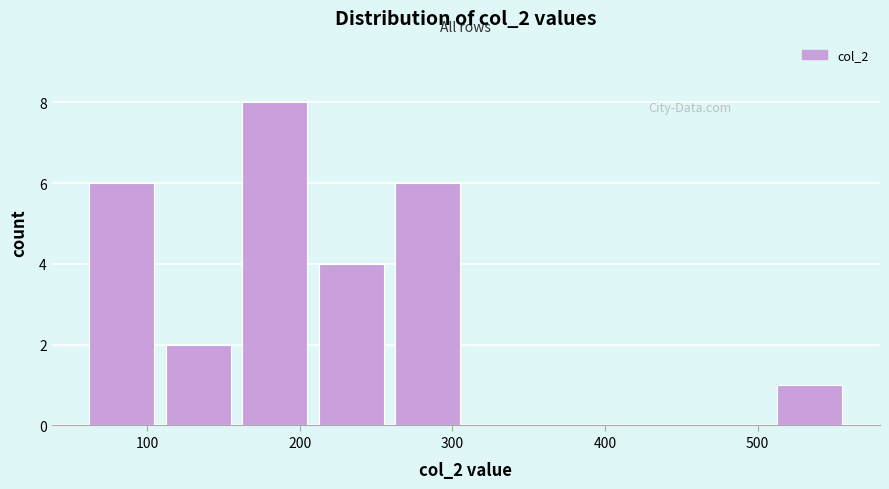

Reading left to right, list every bar in this chart as the range it spans on the x-axis followed by its height. Neither the bar edges nor the heights are printed on the chart, so give them approximately, as read against the axes.

60 to 110: 6
110 to 160: 2
160 to 210: 8
210 to 260: 4
260 to 310: 6
310 to 360: 0
360 to 410: 0
410 to 460: 0
460 to 510: 0
510 to 560: 1